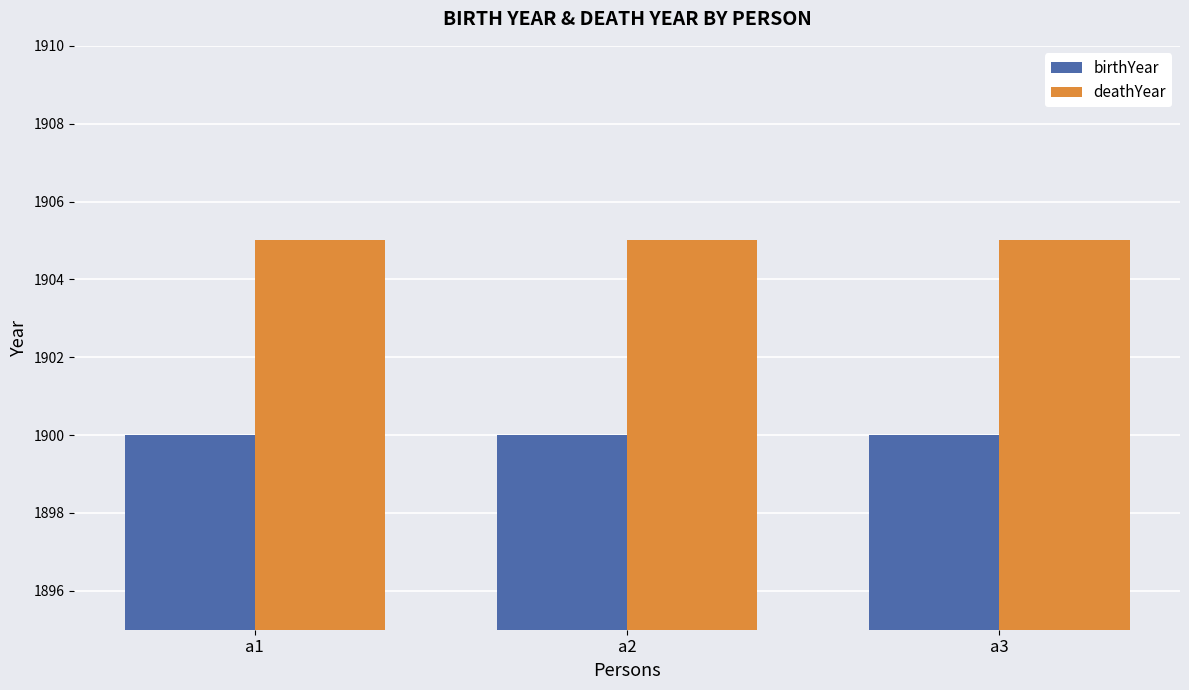

Reading left to right, extract all data points from this chart.

birthYear: a1=1900	a2=1900	a3=1900
deathYear: a1=1905	a2=1905	a3=1905